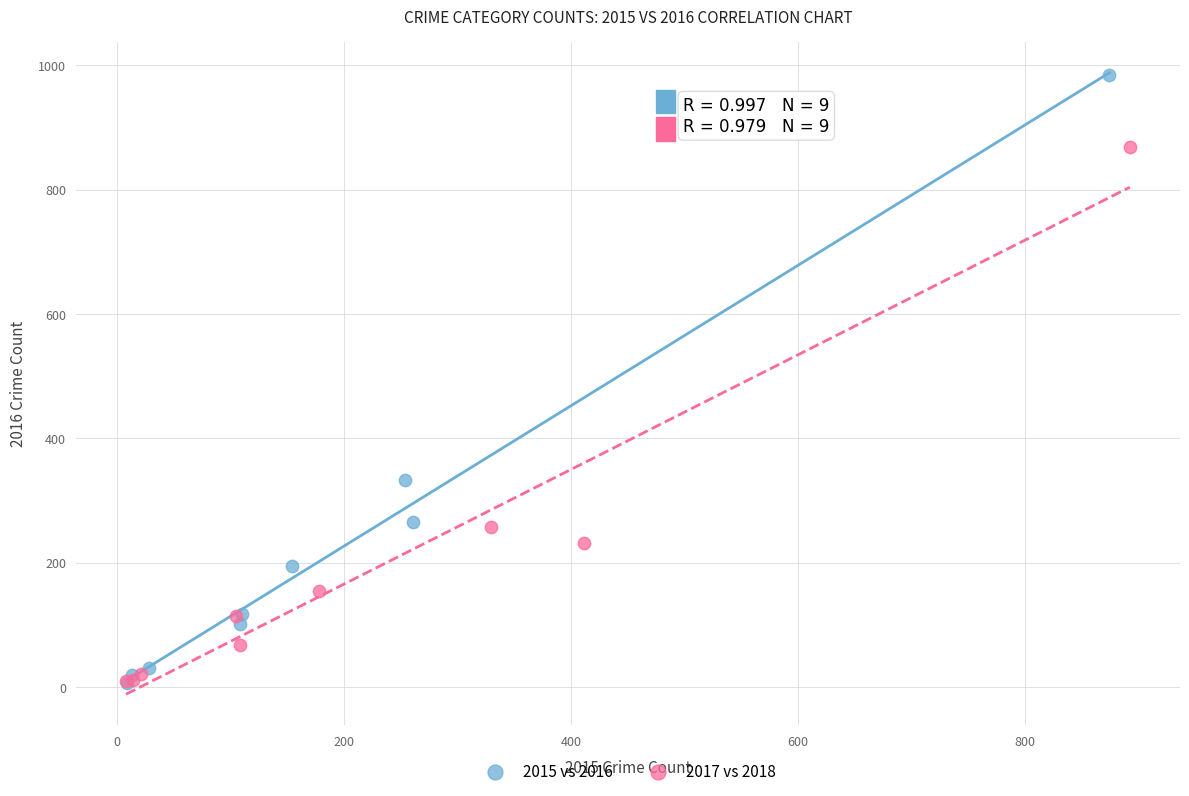

Which series has the largest Y range (max minus min)?

2015 vs 2016